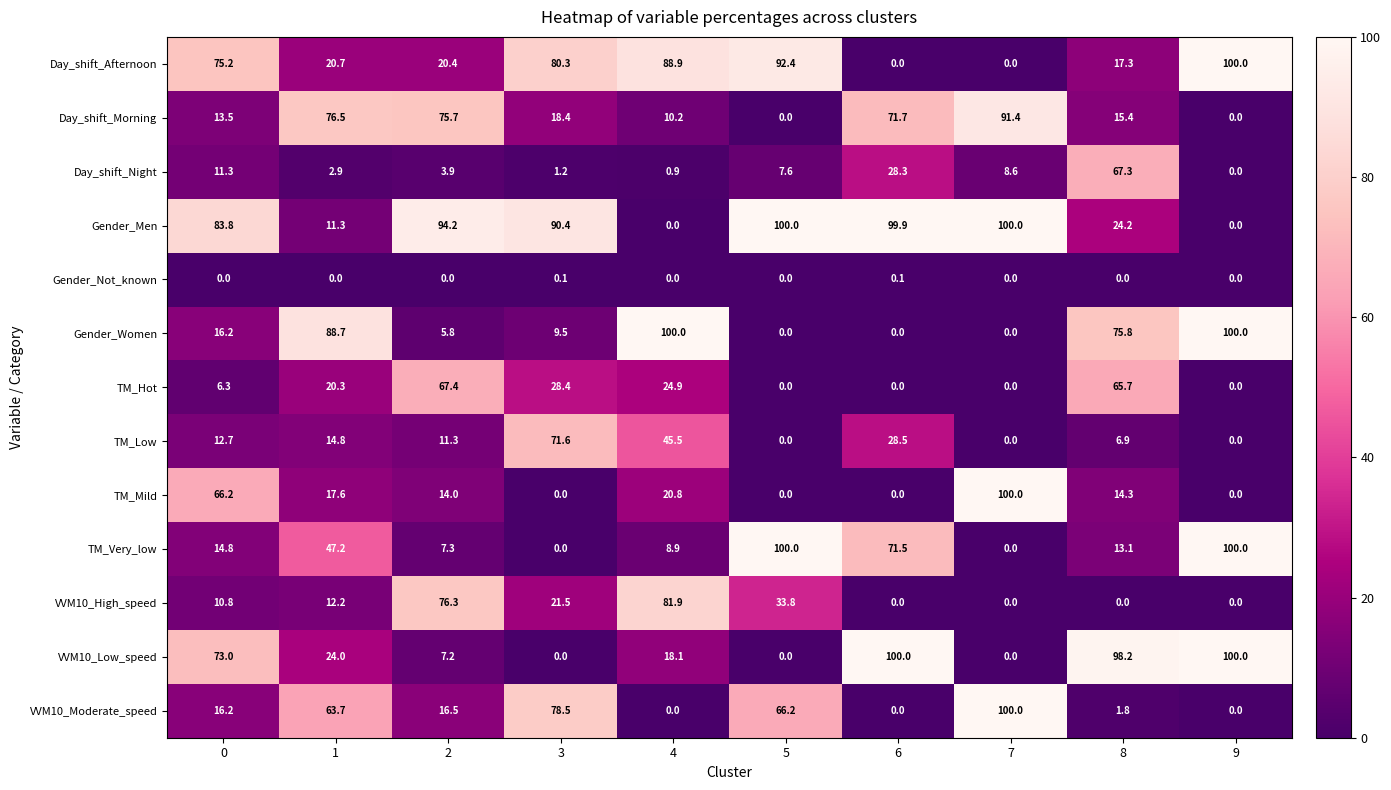

Which series has the largest total across all categories?

Gender_Men